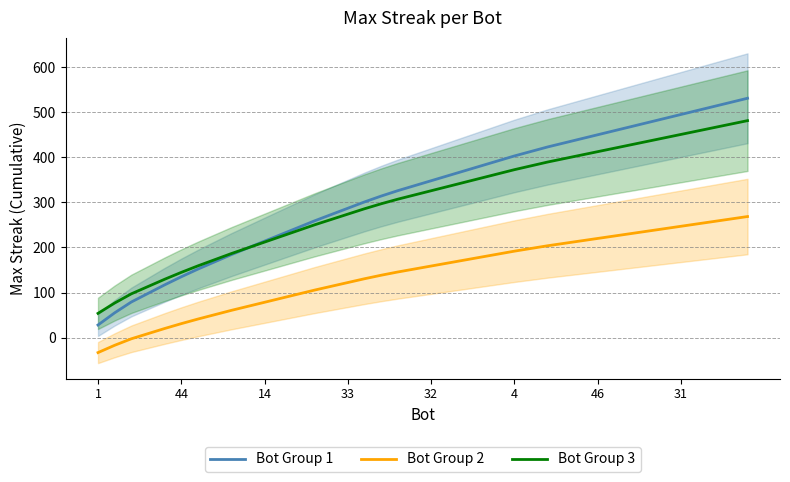

Which category has the highest value in the Bot Group 2 series?

39